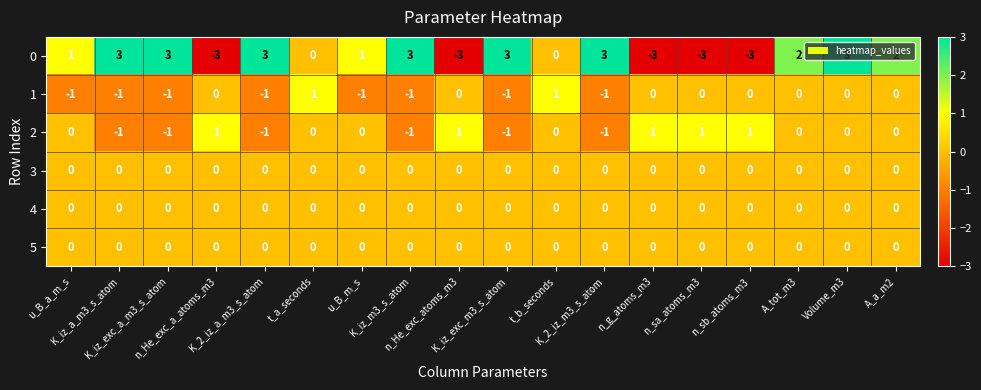

How many 1 values are between -1 and 0?

16